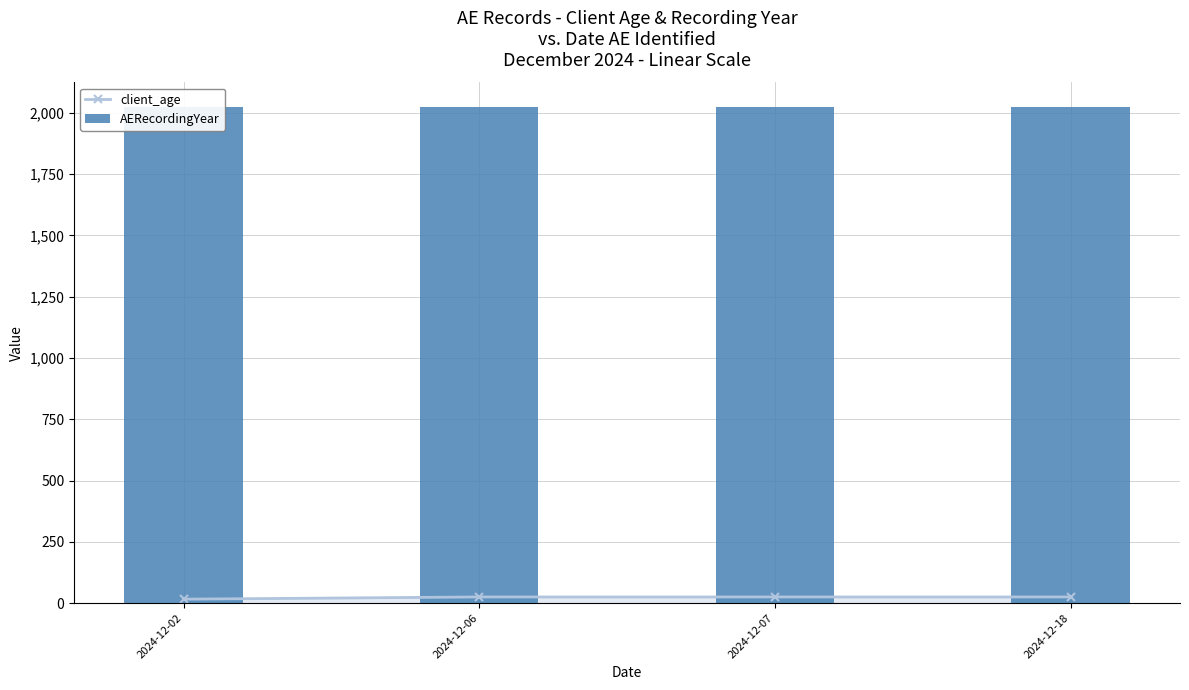

Between 2024-12-02 and 2024-12-07, which series saw the biggest shift?

client_age